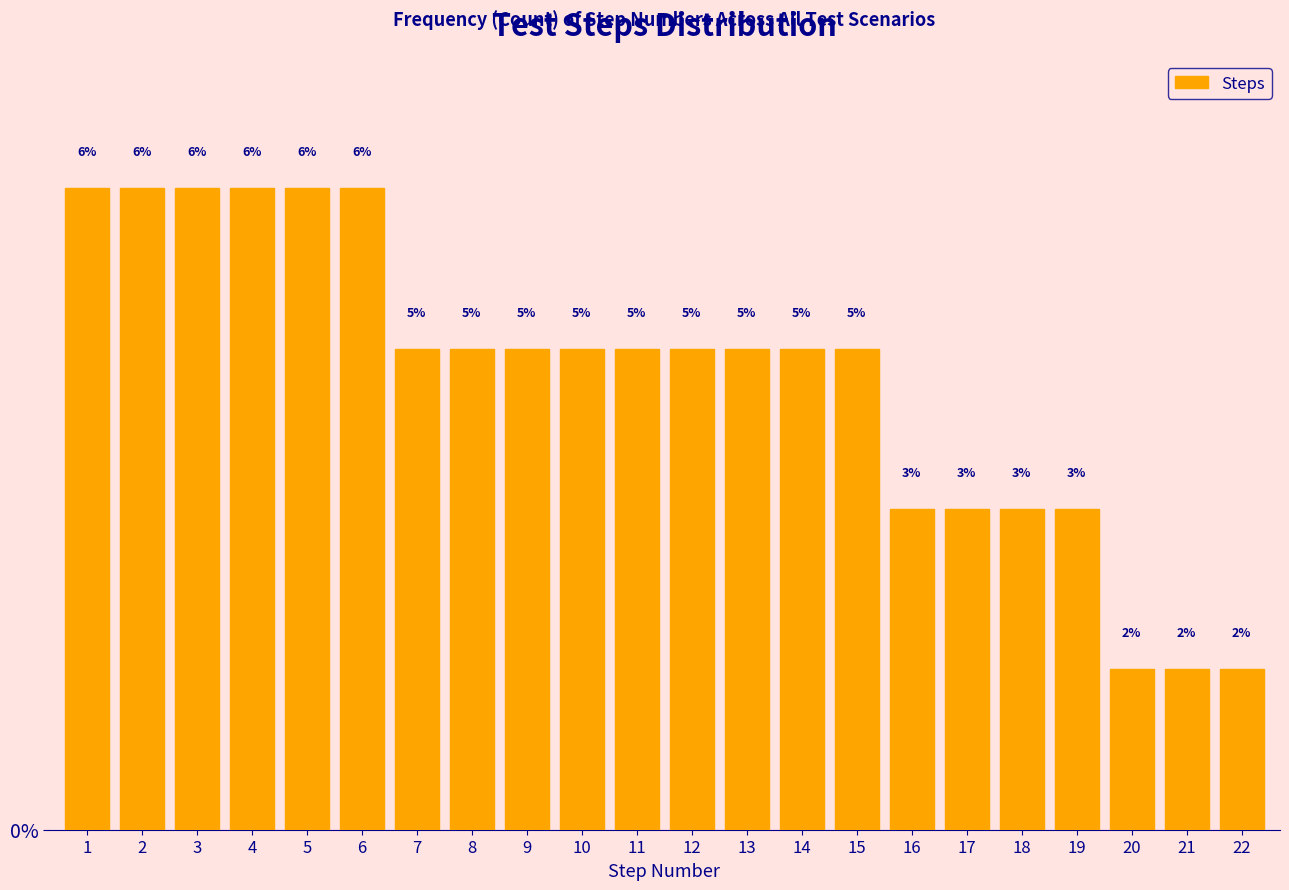

How many bars are there in total?

22